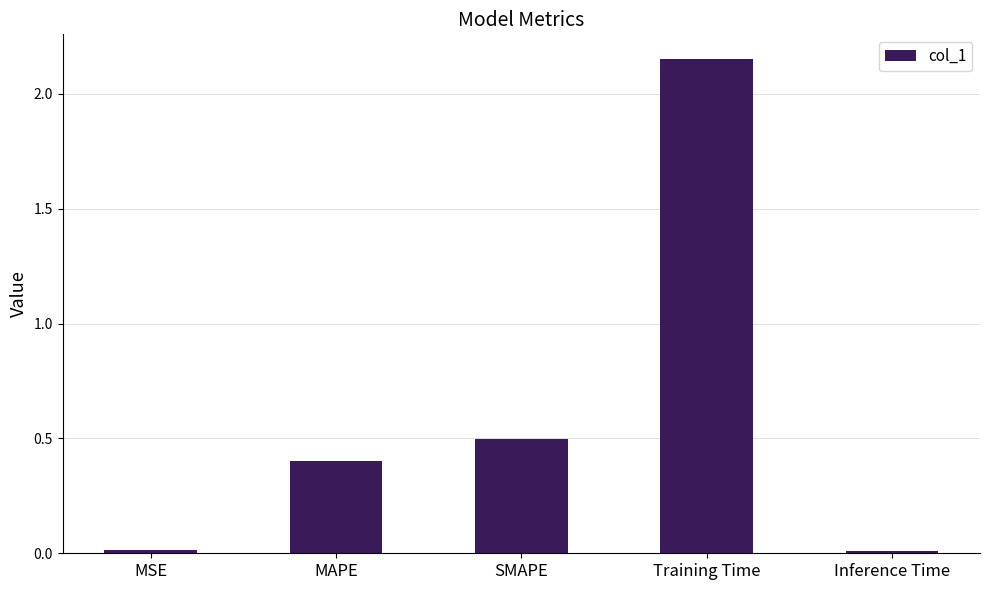

Is it true that the value at MAPE is 0.7?

False